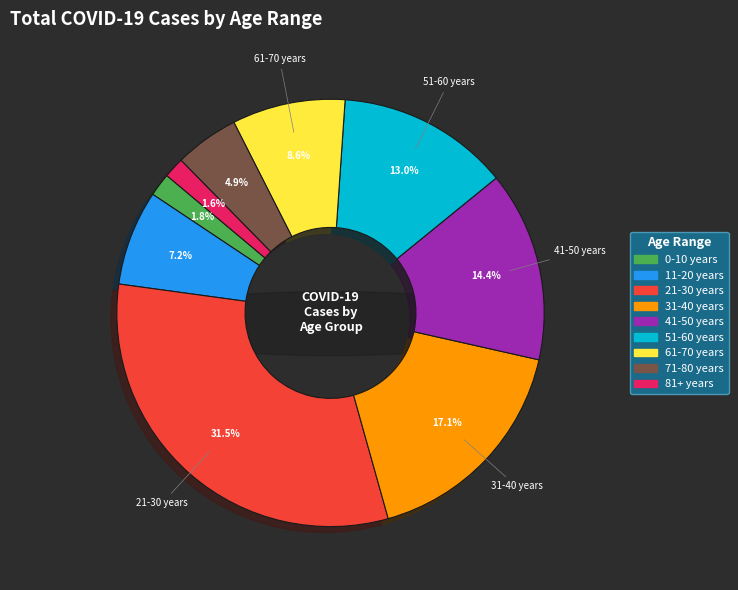

Is it true that 21-30 years is 45% of the pie?

False